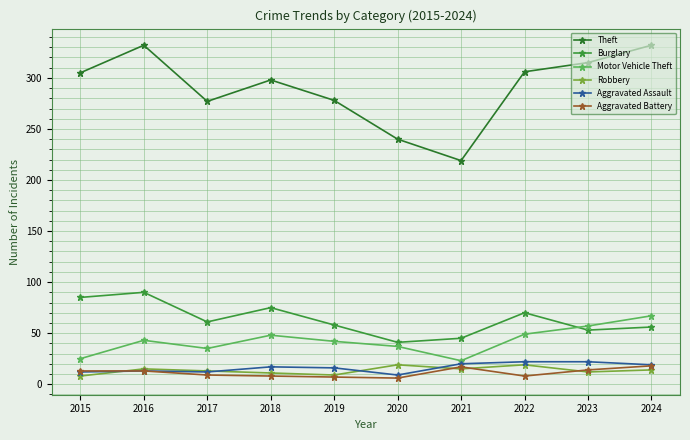

How many distinct data groups are displayed?

6